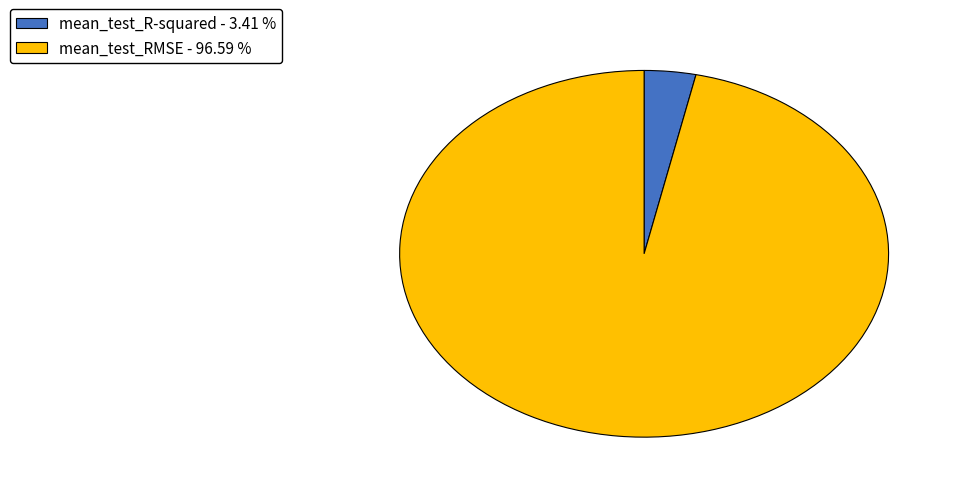

Between mean_test_R-squared and mean_test_RMSE, which is larger?

mean_test_RMSE